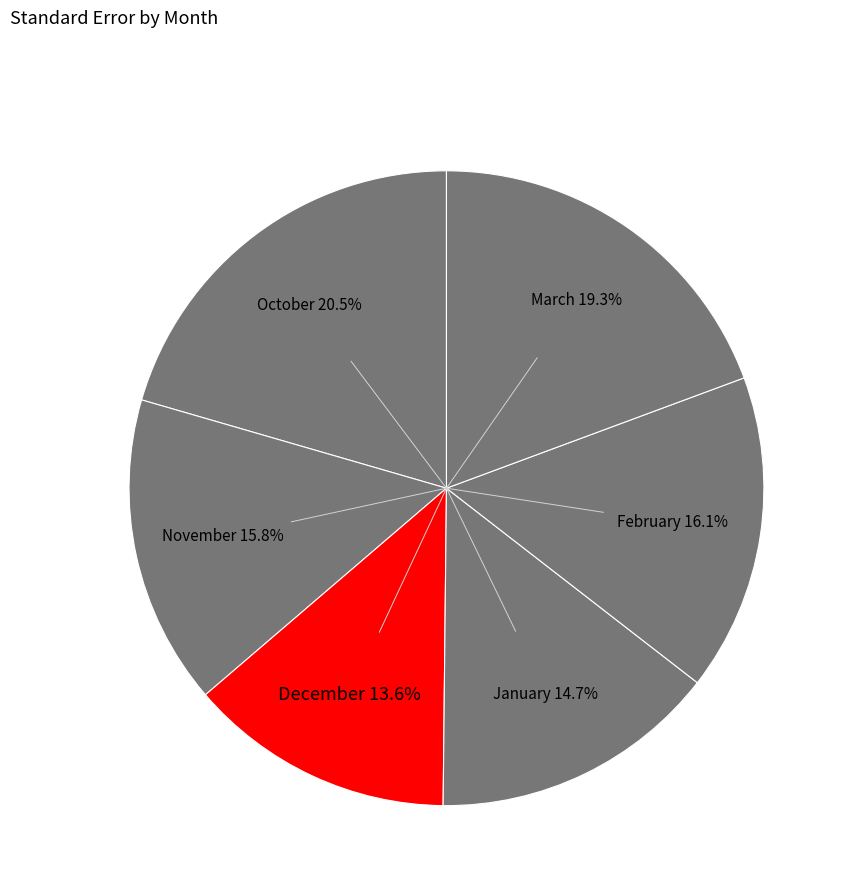

What percentage is the November slice, to the nearest percent?

16%